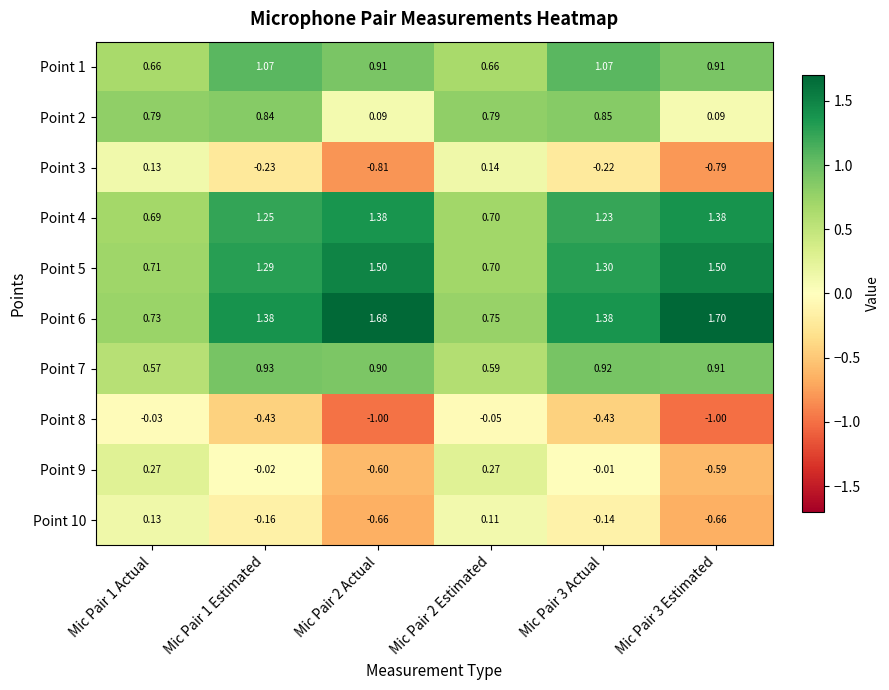

Is the value of Point 3 at Mic Pair 3 Estimated greater than the value of Point 8 at Mic Pair 2 Estimated?

No